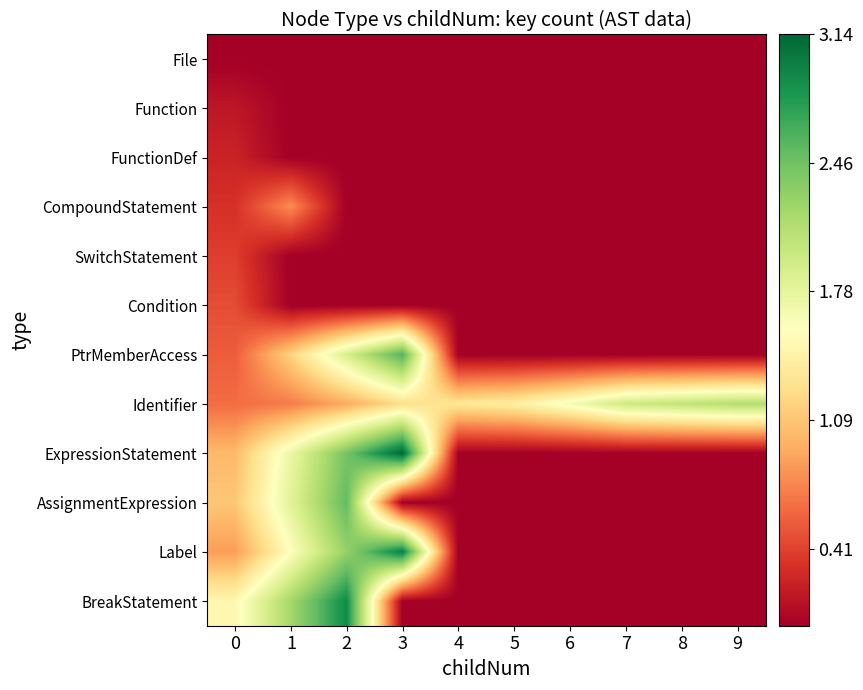

How many series are shown in this chart?

12